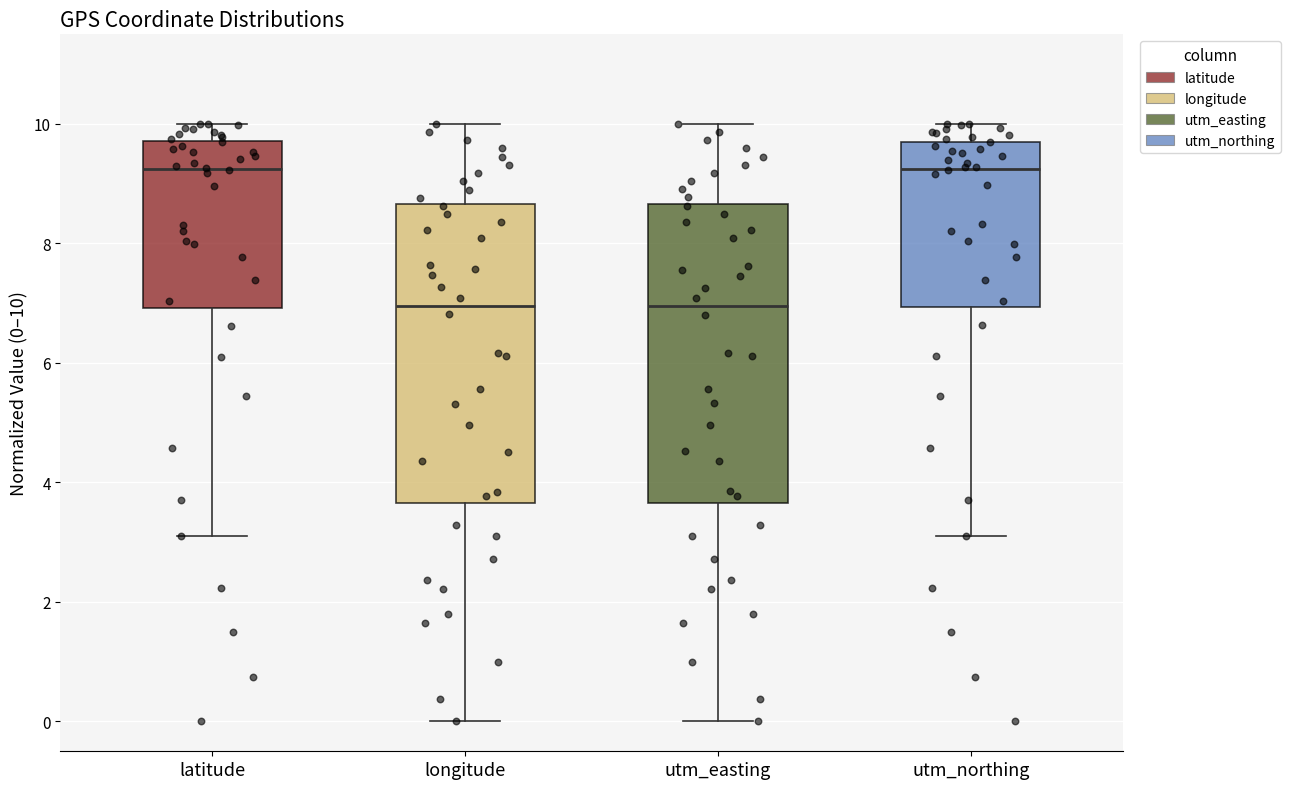

Reading left to right, transcribe this box plot: for each box, give where its median line is, the range the box spans, and where its two whiskers end, as read against the y-axis. The values are not printed on the chart, so give them approximately, as read against the axis.

latitude: median 9.2, box 7.0 to 9.8, whiskers 3.2 to 10.0
longitude: median 7.0, box 3.6 to 8.6, whiskers 0.0 to 10.0
utm_easting: median 7.0, box 3.6 to 8.6, whiskers 0.0 to 10.0
utm_northing: median 9.2, box 7.0 to 9.8, whiskers 3.2 to 10.0